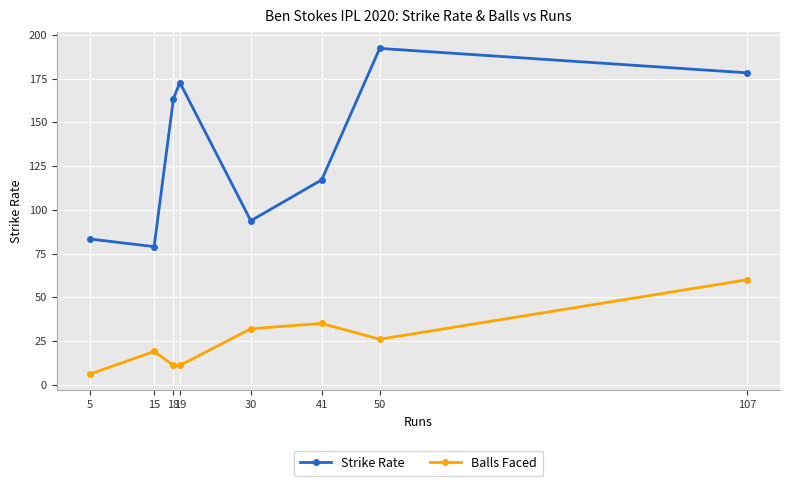

How many series are shown in this chart?

2